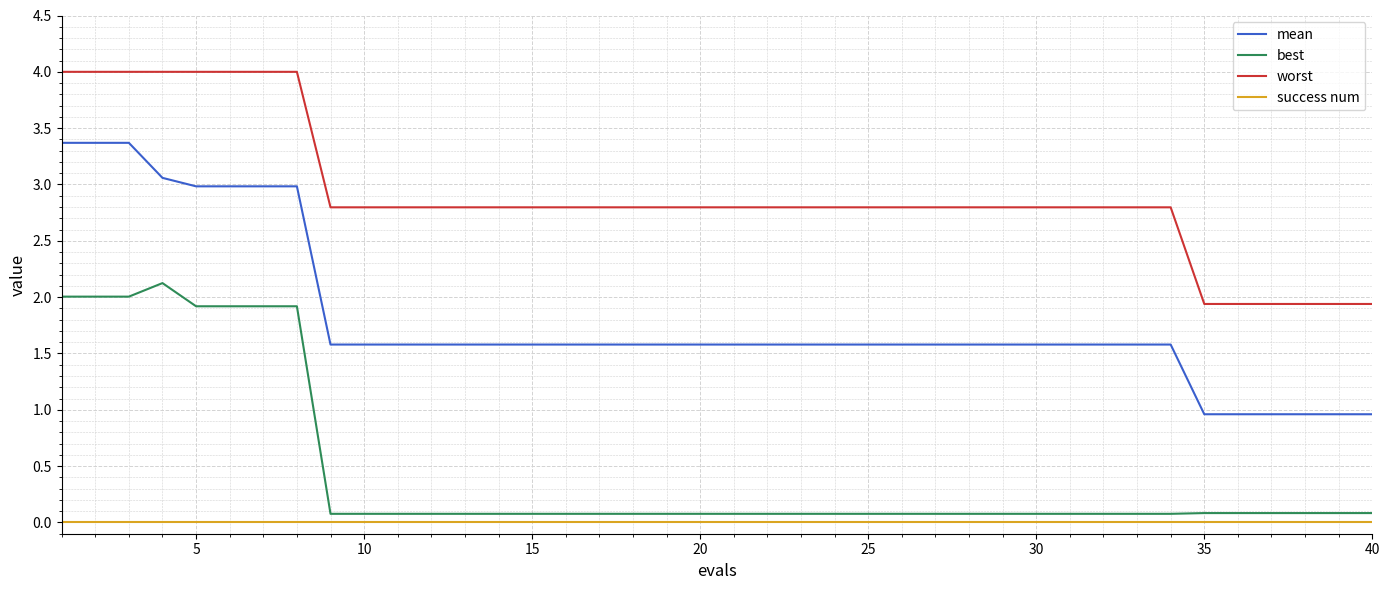

What is the difference between the maximum and minimum values in the best series?

2.0